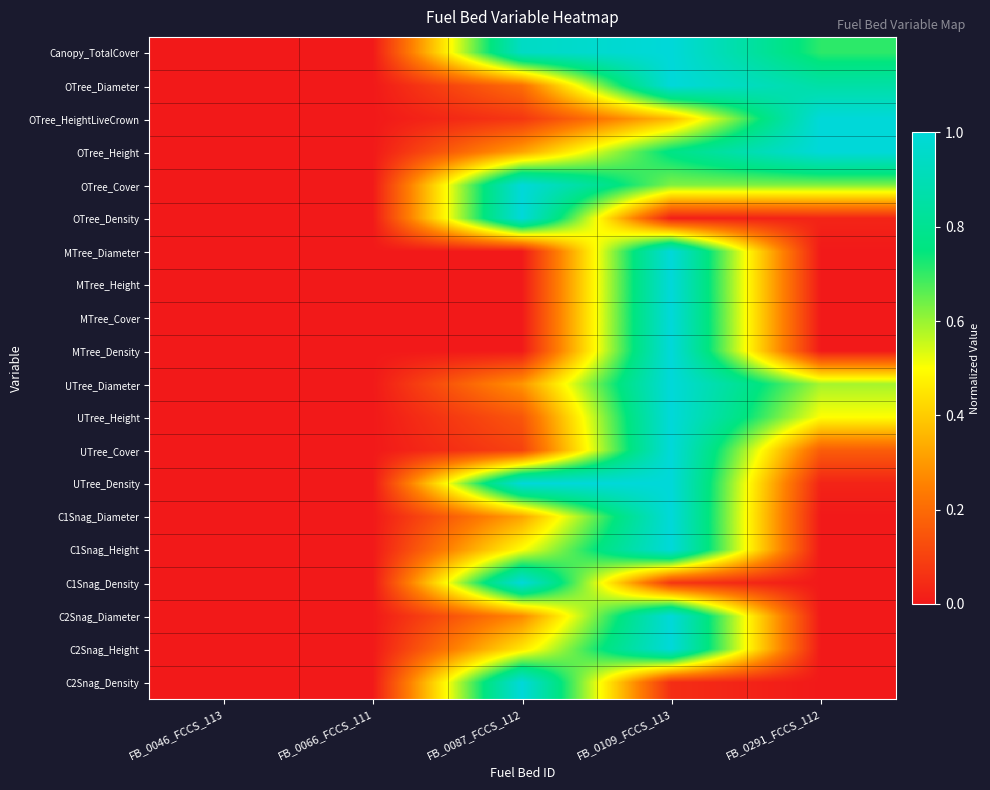

Reading right to left, extract all data points from this chart.

Canopy_TotalCover: FB_0291_FCCS_112=0.7	FB_0109_FCCS_113=1.0	FB_0087_FCCS_112=0.9	FB_0066_FCCS_111=0.0	FB_0046_FCCS_113=0.0
OTree_Diameter: FB_0291_FCCS_112=0.9	FB_0109_FCCS_113=1.0	FB_0087_FCCS_112=0.2	FB_0066_FCCS_111=0.0	FB_0046_FCCS_113=0.0
OTree_HeightLiveCrown: FB_0291_FCCS_112=1.0	FB_0109_FCCS_113=0.4	FB_0087_FCCS_112=0.1	FB_0066_FCCS_111=0.0	FB_0046_FCCS_113=0.0
OTree_Height: FB_0291_FCCS_112=1.0	FB_0109_FCCS_113=0.8	FB_0087_FCCS_112=0.3	FB_0066_FCCS_111=0.0	FB_0046_FCCS_113=0.0
OTree_Cover: FB_0291_FCCS_112=0.6	FB_0109_FCCS_113=0.6	FB_0087_FCCS_112=1.0	FB_0066_FCCS_111=0.0	FB_0046_FCCS_113=0.0
OTree_Density: FB_0291_FCCS_112=0.0	FB_0109_FCCS_113=0.0	FB_0087_FCCS_112=1.0	FB_0066_FCCS_111=0.0	FB_0046_FCCS_113=0.0
MTree_Diameter: FB_0291_FCCS_112=0.0	FB_0109_FCCS_113=1.0	FB_0087_FCCS_112=0.0	FB_0066_FCCS_111=0.0	FB_0046_FCCS_113=0.0
MTree_Height: FB_0291_FCCS_112=0.0	FB_0109_FCCS_113=1.0	FB_0087_FCCS_112=0.0	FB_0066_FCCS_111=0.0	FB_0046_FCCS_113=0.0
MTree_Cover: FB_0291_FCCS_112=0.0	FB_0109_FCCS_113=1.0	FB_0087_FCCS_112=0.0	FB_0066_FCCS_111=0.0	FB_0046_FCCS_113=0.0
MTree_Density: FB_0291_FCCS_112=0.0	FB_0109_FCCS_113=1.0	FB_0087_FCCS_112=0.0	FB_0066_FCCS_111=0.0	FB_0046_FCCS_113=0.0
UTree_Diameter: FB_0291_FCCS_112=0.6	FB_0109_FCCS_113=1.0	FB_0087_FCCS_112=0.3	FB_0066_FCCS_111=0.0	FB_0046_FCCS_113=0.0
UTree_Height: FB_0291_FCCS_112=0.5	FB_0109_FCCS_113=1.0	FB_0087_FCCS_112=0.1	FB_0066_FCCS_111=0.0	FB_0046_FCCS_113=0.0
UTree_Cover: FB_0291_FCCS_112=0.2	FB_0109_FCCS_113=1.0	FB_0087_FCCS_112=0.1	FB_0066_FCCS_111=0.0	FB_0046_FCCS_113=0.0
UTree_Density: FB_0291_FCCS_112=0.0	FB_0109_FCCS_113=1.0	FB_0087_FCCS_112=1.0	FB_0066_FCCS_111=0.0	FB_0046_FCCS_113=0.0
C1Snag_Diameter: FB_0291_FCCS_112=0.0	FB_0109_FCCS_113=1.0	FB_0087_FCCS_112=0.3	FB_0066_FCCS_111=0.0	FB_0046_FCCS_113=0.0
C1Snag_Height: FB_0291_FCCS_112=0.0	FB_0109_FCCS_113=1.0	FB_0087_FCCS_112=0.5	FB_0066_FCCS_111=0.0	FB_0046_FCCS_113=0.0
C1Snag_Density: FB_0291_FCCS_112=0.0	FB_0109_FCCS_113=0.1	FB_0087_FCCS_112=1.0	FB_0066_FCCS_111=0.0	FB_0046_FCCS_113=0.0
C2Snag_Diameter: FB_0291_FCCS_112=0.0	FB_0109_FCCS_113=1.0	FB_0087_FCCS_112=0.3	FB_0066_FCCS_111=0.0	FB_0046_FCCS_113=0.0
C2Snag_Height: FB_0291_FCCS_112=0.0	FB_0109_FCCS_113=1.0	FB_0087_FCCS_112=0.5	FB_0066_FCCS_111=0.0	FB_0046_FCCS_113=0.0
C2Snag_Density: FB_0291_FCCS_112=0.0	FB_0109_FCCS_113=0.1	FB_0087_FCCS_112=1.0	FB_0066_FCCS_111=0.0	FB_0046_FCCS_113=0.0